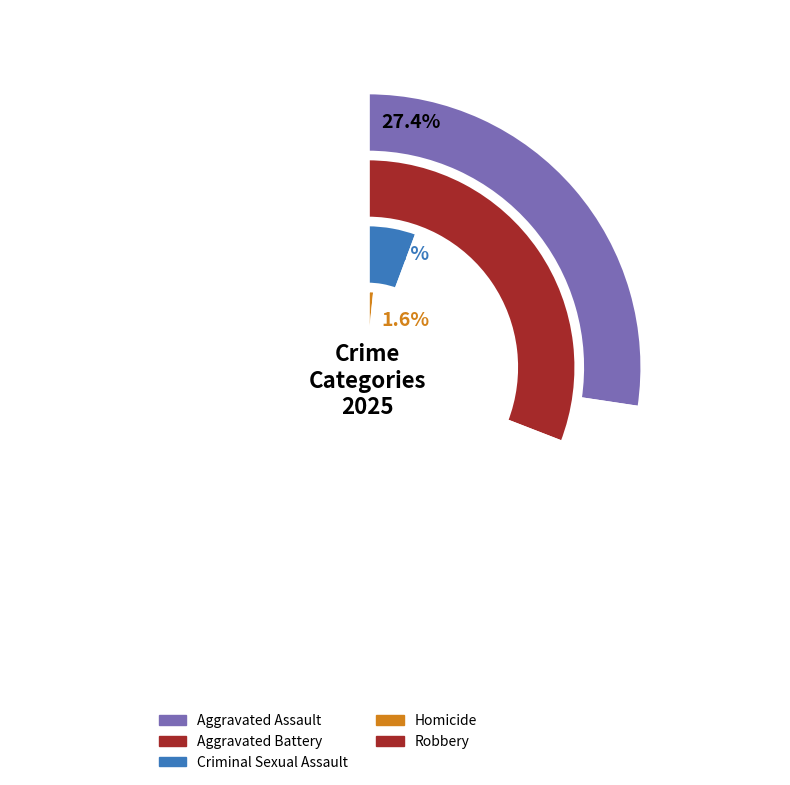

Rank the categories by value from highest to lowest.

Robbery, Aggravated Battery, Aggravated Assault, Criminal Sexual Assault, Homicide